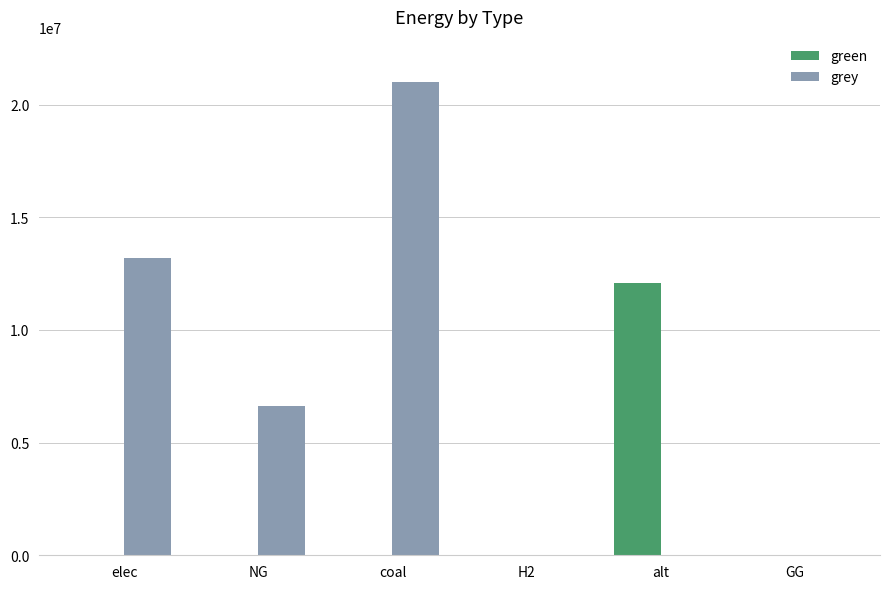

True or false: green has a value of -7235142.3 at coal.

False